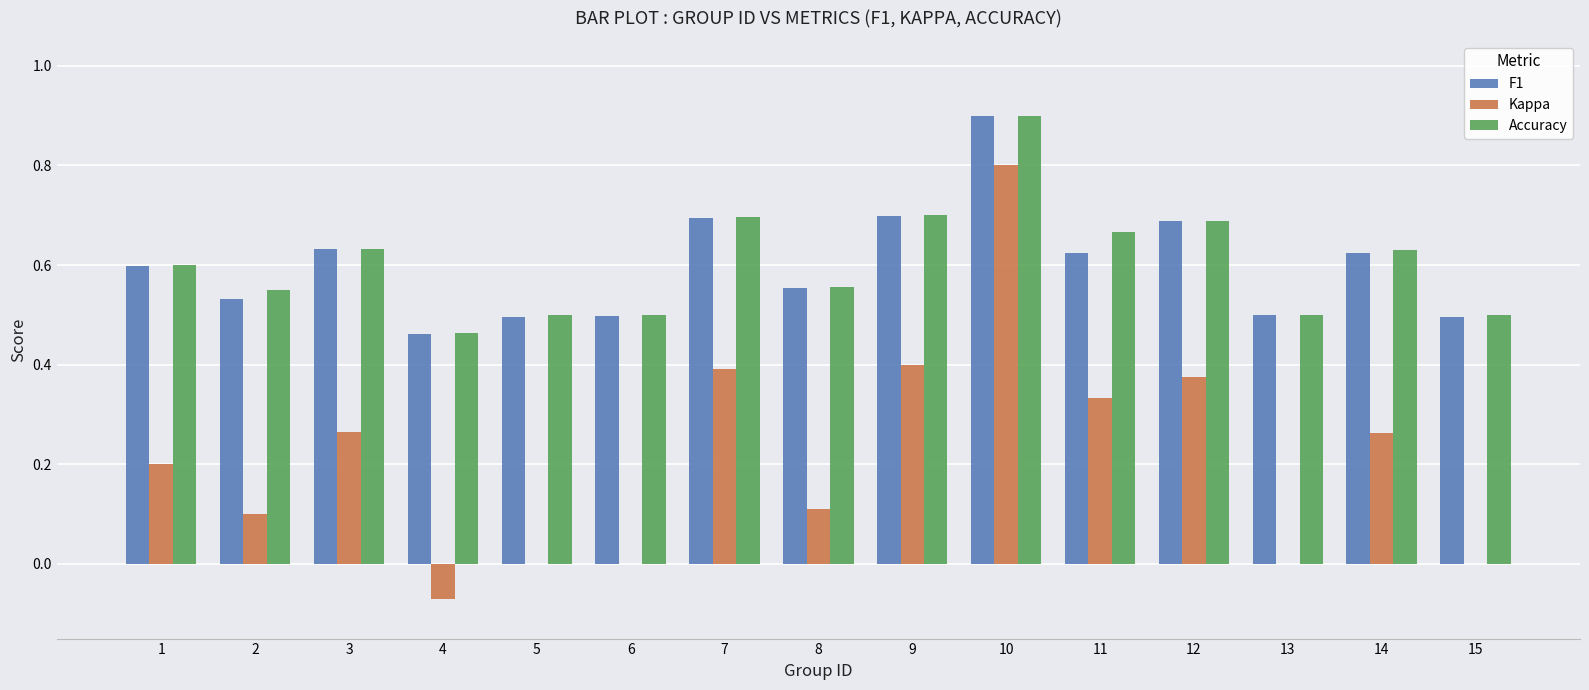

The value of Accuracy at 5 is 0.2. True or false?

False